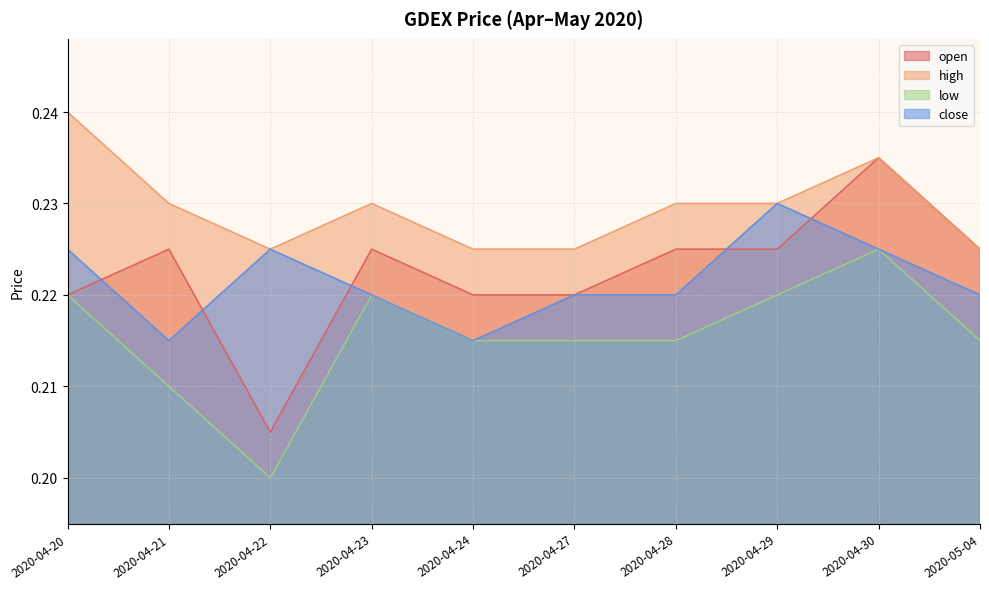

What is the average value of the close series?

0.2